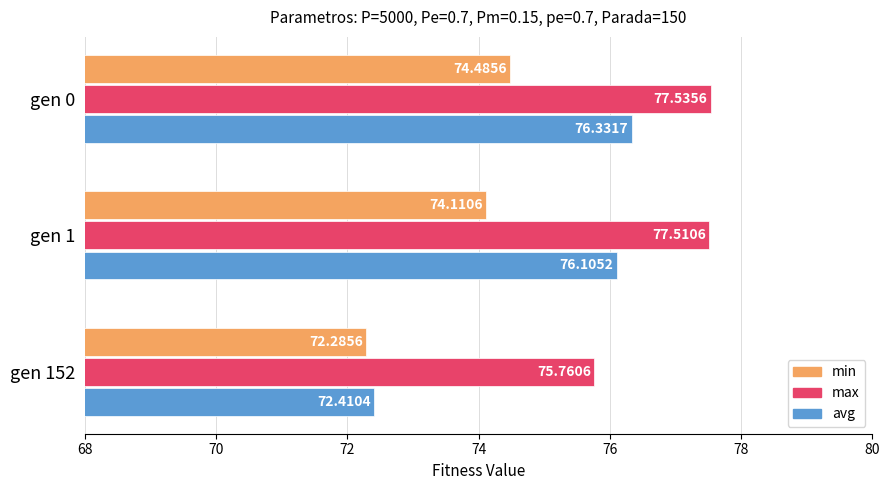

At which label is max closest to 76?

gen 152